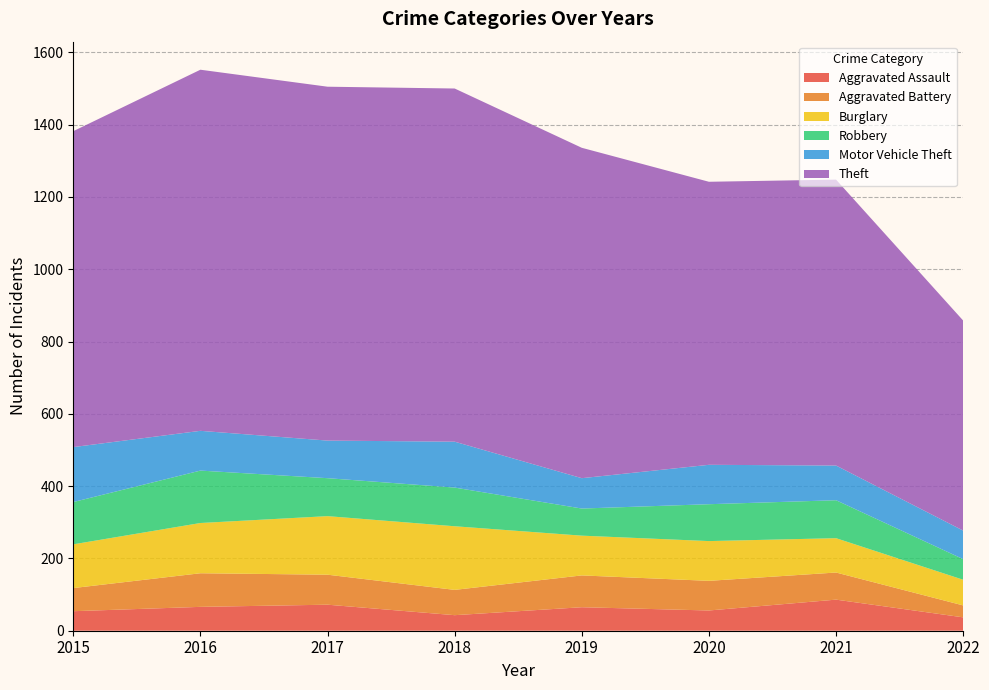

Reading left to right, what are all the values shown in this chart?

Aggravated Assault: 2015=54	2016=66	2017=72	2018=43	2019=65	2020=56	2021=86	2022=37
Aggravated Battery: 2015=64	2016=93	2017=83	2018=70	2019=88	2020=82	2021=75	2022=33
Burglary: 2015=121	2016=139	2017=162	2018=176	2019=110	2020=110	2021=95	2022=71
Robbery: 2015=117	2016=145	2017=105	2018=107	2019=75	2020=102	2021=105	2022=57
Motor Vehicle Theft: 2015=152	2016=110	2017=104	2018=127	2019=84	2020=109	2021=96	2022=79
Theft: 2015=874	2016=999	2017=979	2018=977	2019=914	2020=783	2021=791	2022=581